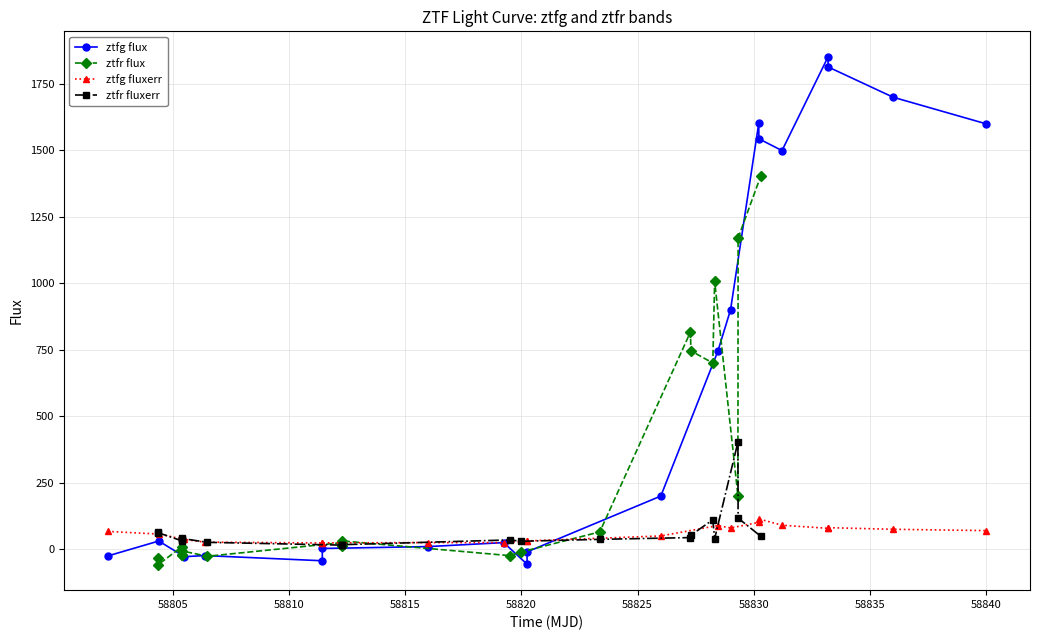

How many data points in ztfr fluxerr are less than 39?

10